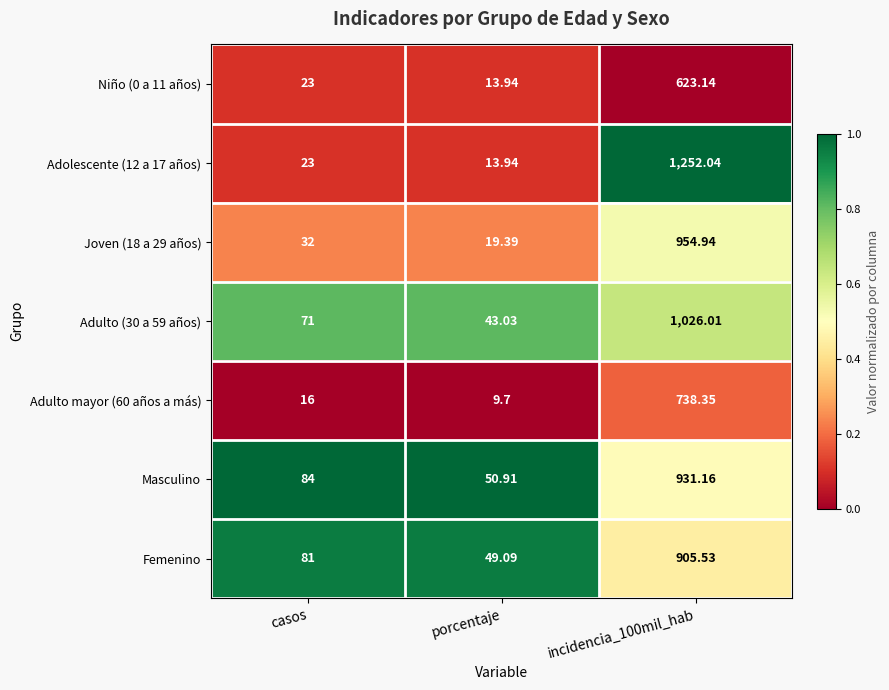

Which label corresponds to the smallest value in the chart?

porcentaje